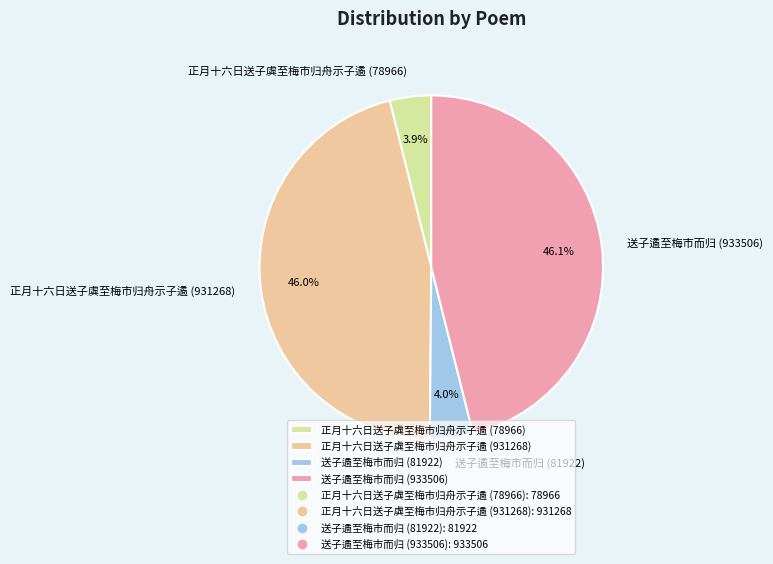

Which has a higher value, 送子遹至梅市而归 (933506) or 正月十六日送子虡至梅市归舟示子遹 (78966)?

送子遹至梅市而归 (933506)